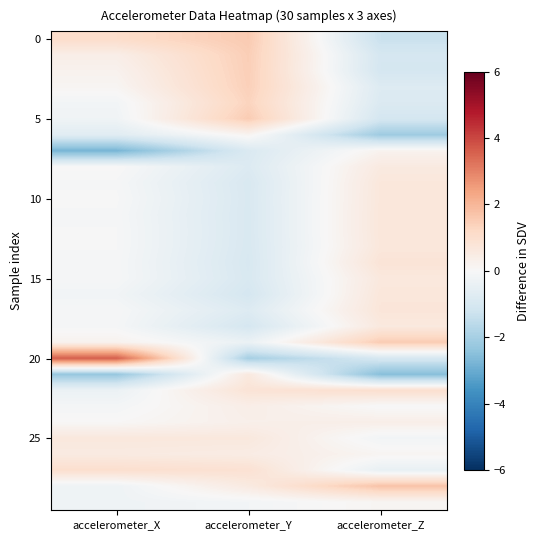

Which series changed the most between accelerometer_X and accelerometer_Y?

20